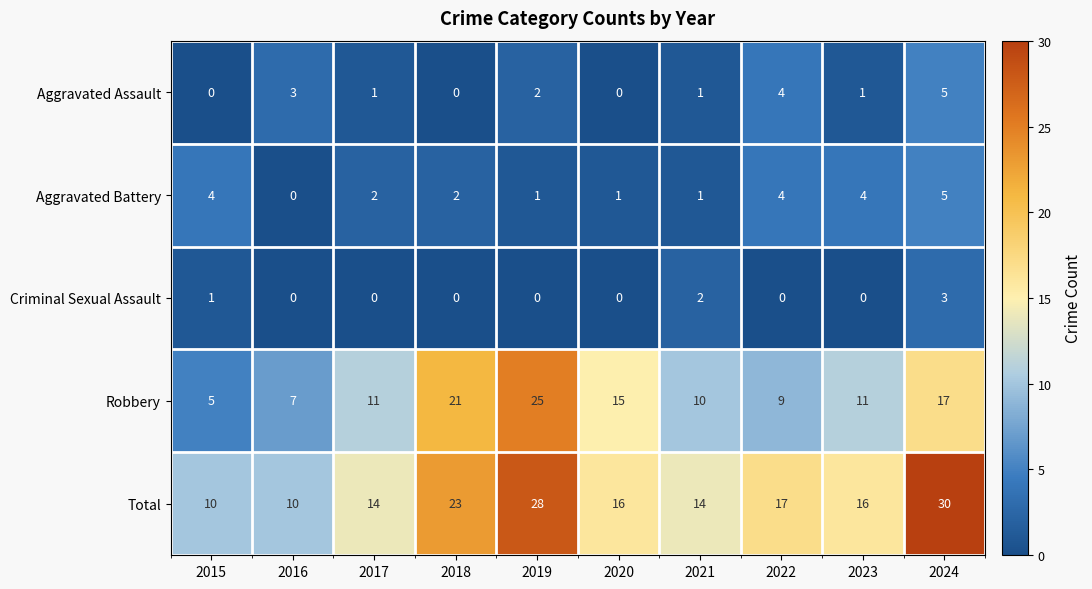

Which series has the largest total across all categories?

Total